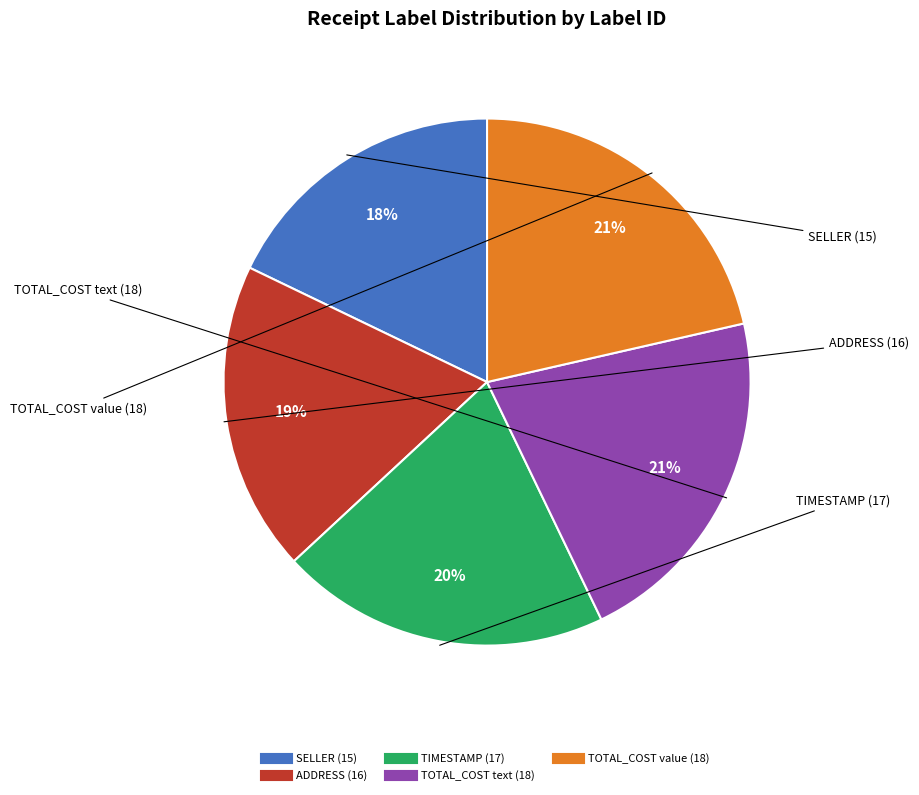

To the nearest percent, what is the average slice percentage?

20%